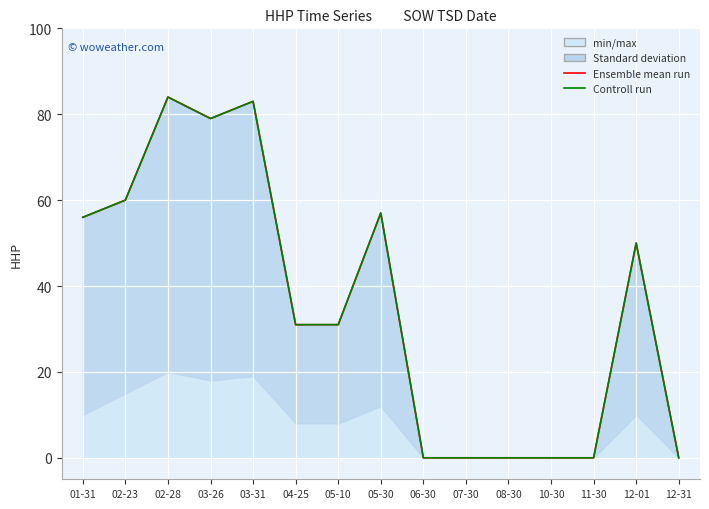

Rank the series at 05-10 from lowest to highest value.

Ensemble mean run, Controll run